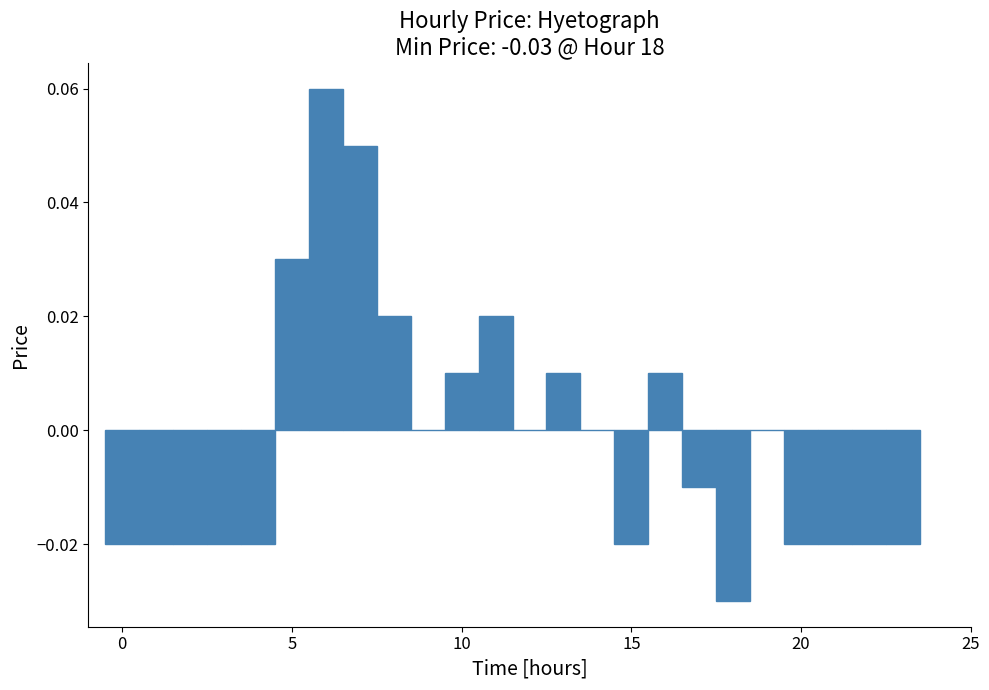

Read against the x-axis, roughly where is the centre of the tallest bar?

6.0